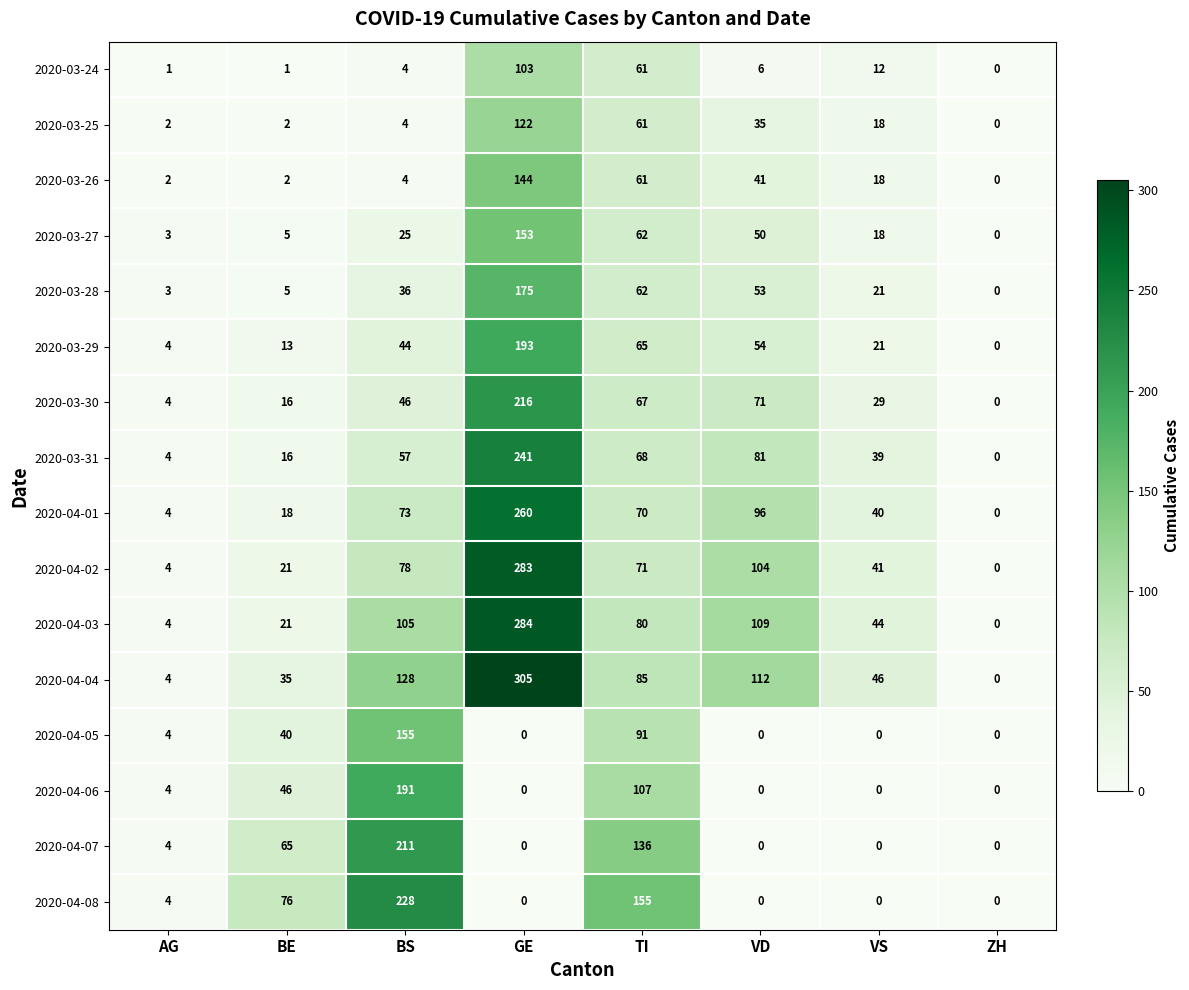

List the series in order of their peak value, lowest first.

2020-03-24, 2020-03-25, 2020-03-26, 2020-03-27, 2020-04-05, 2020-03-28, 2020-04-06, 2020-03-29, 2020-04-07, 2020-03-30, 2020-04-08, 2020-03-31, 2020-04-01, 2020-04-02, 2020-04-03, 2020-04-04